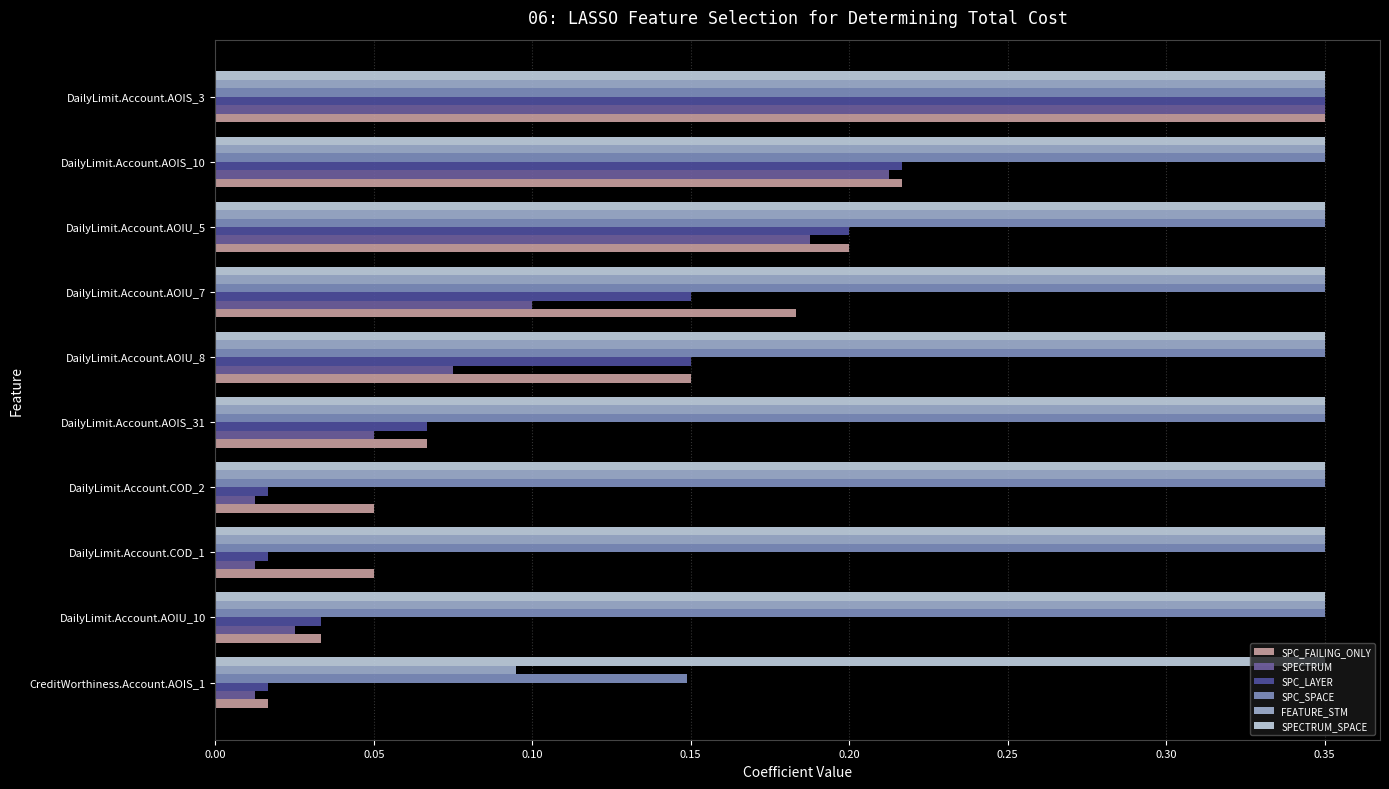

Count the number of data series in this chart.

6